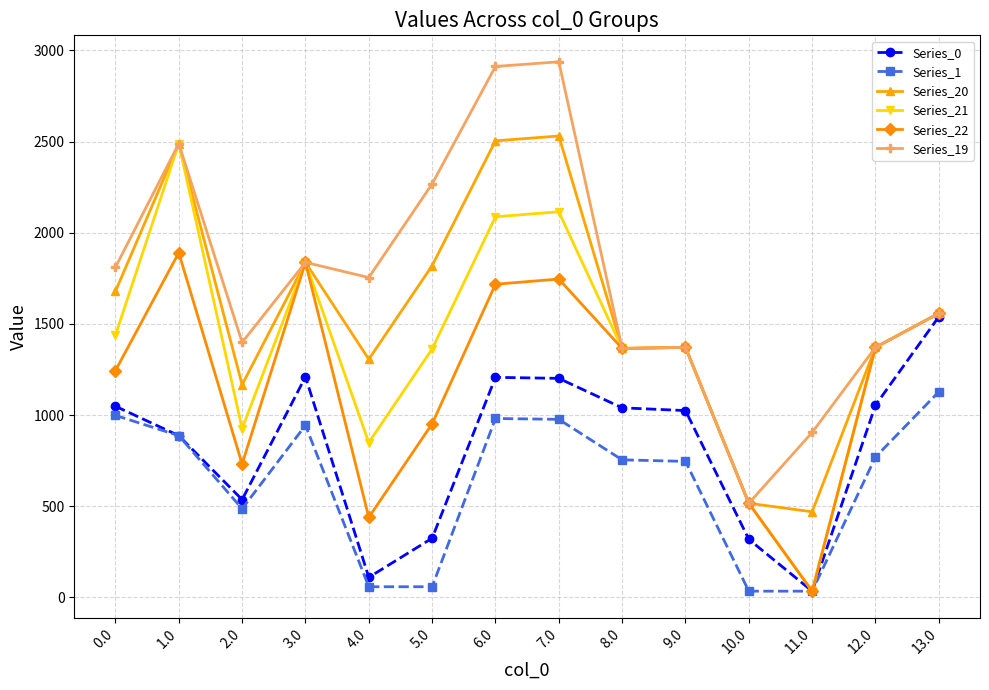

What is the smallest value displayed?

34.5